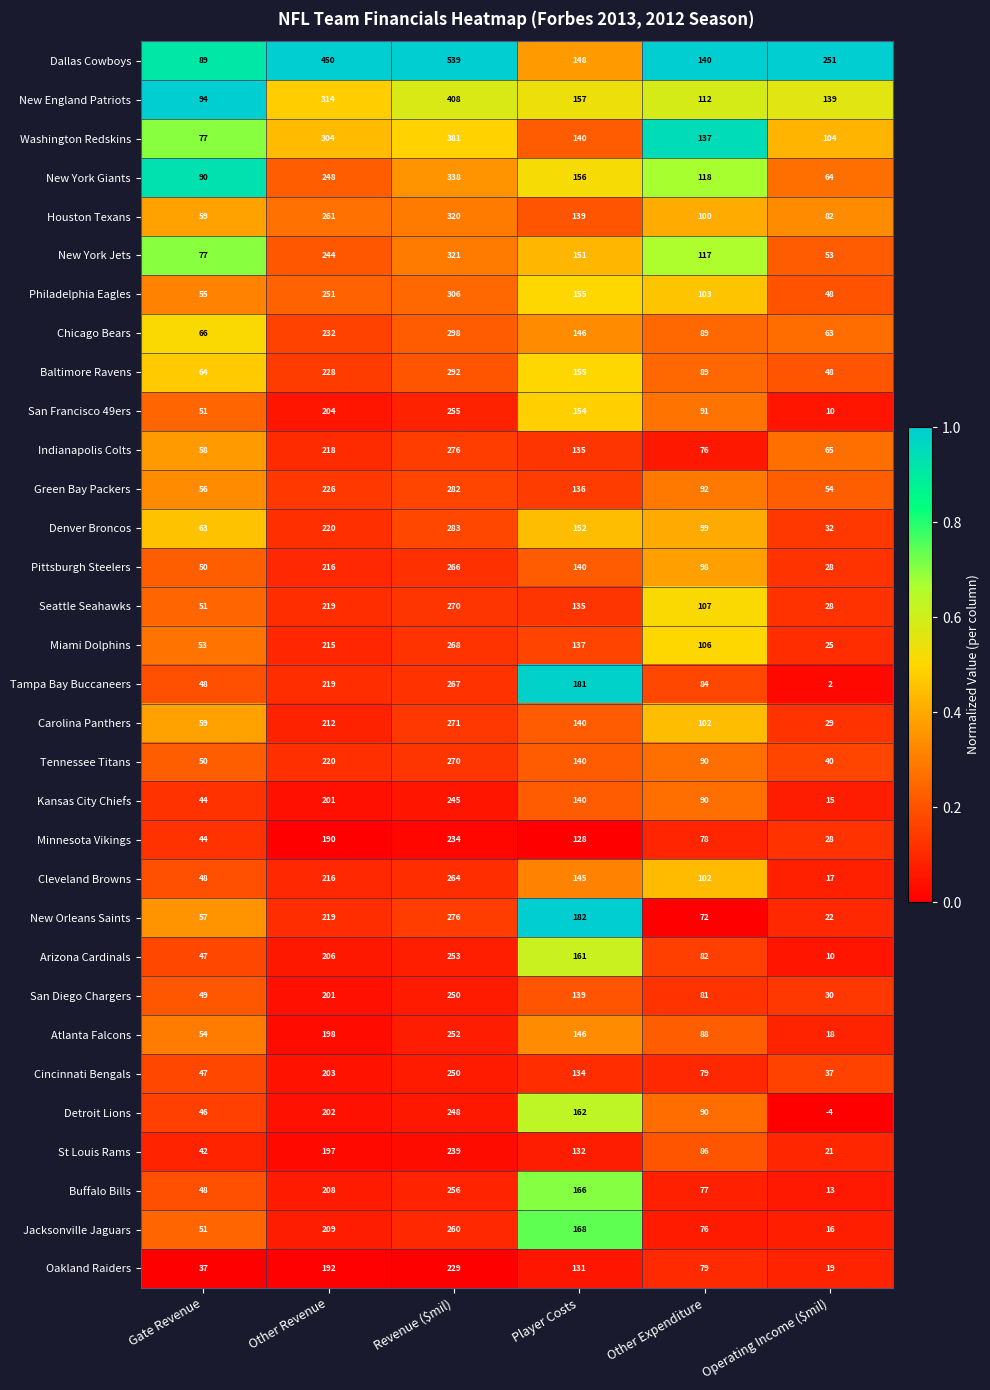

Which category has the lowest value in the Houston Texans series?

Gate Revenue